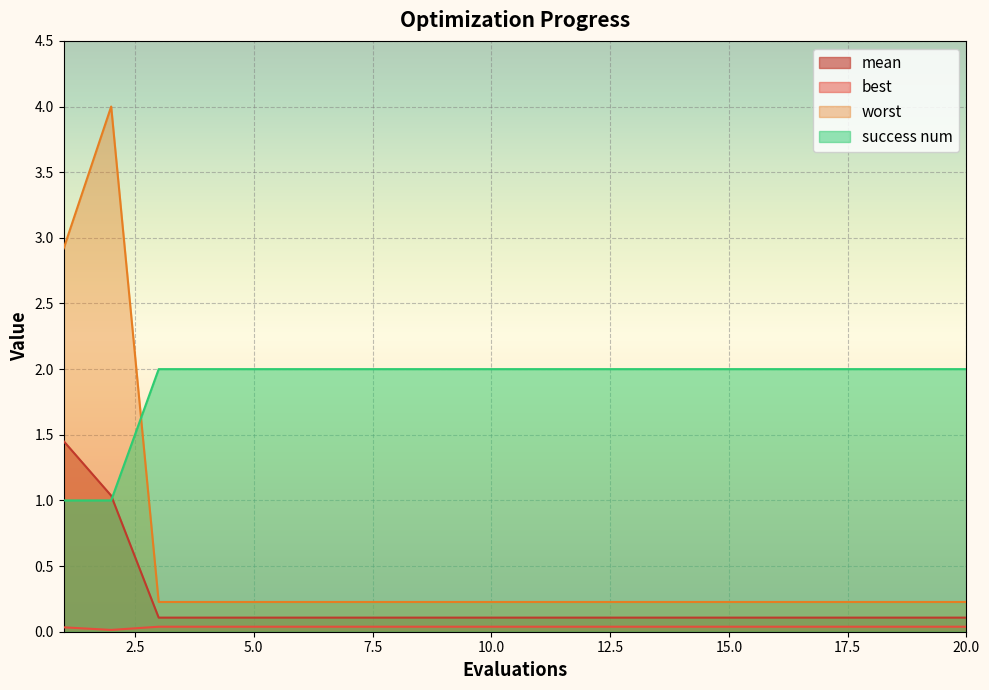

How many lines are shown in the chart?

4